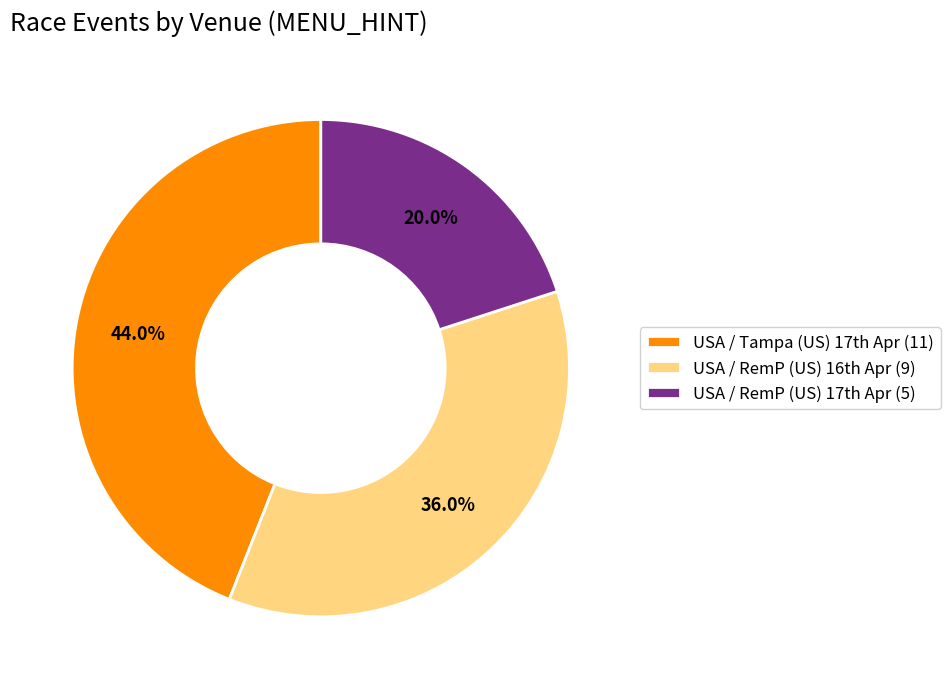

To the nearest percent, what is the difference between the largest and smallest slice percentages?

24%